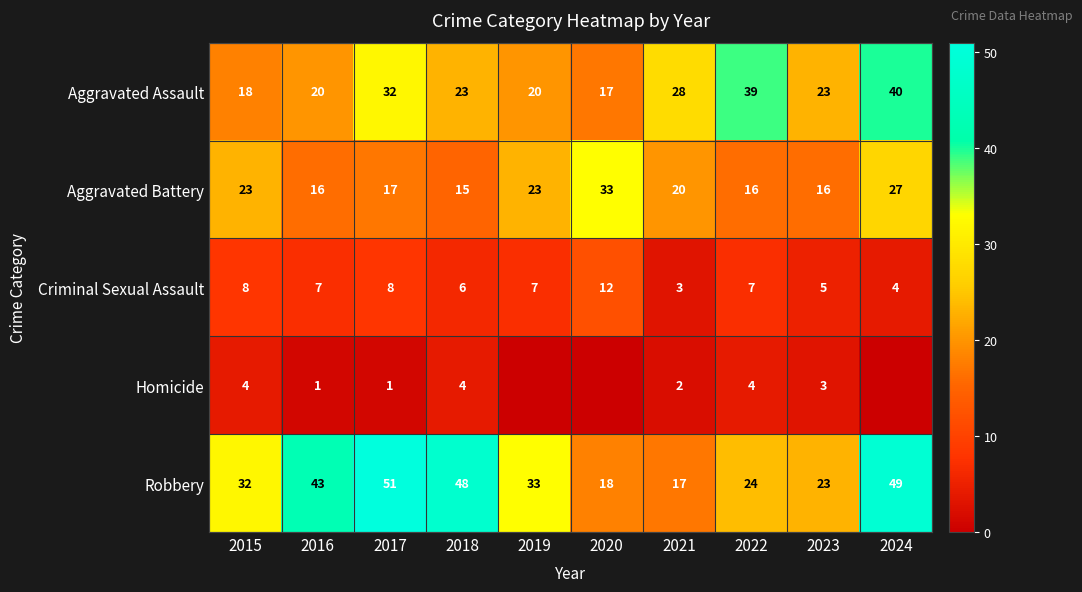

At which category is the sum across all series the highest?

2024